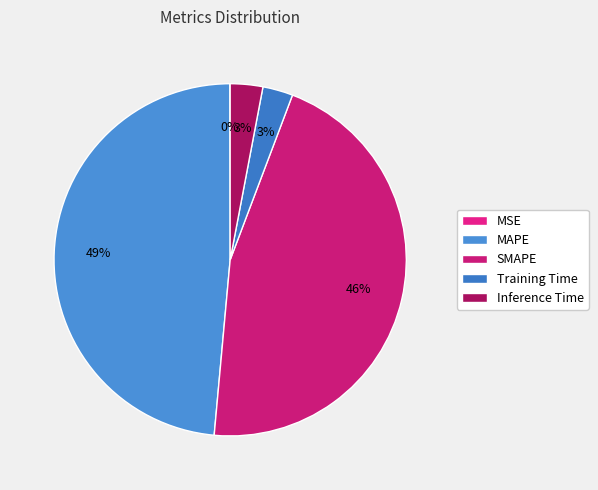

Which slice is the smallest?

MSE